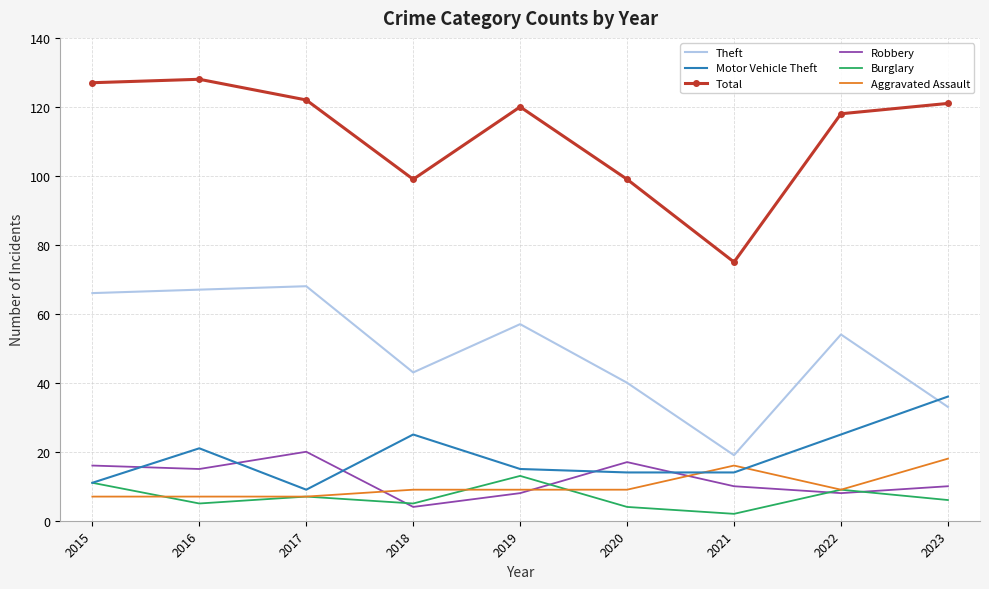

The Burglary series shows 4 at 2020. True or false?

True